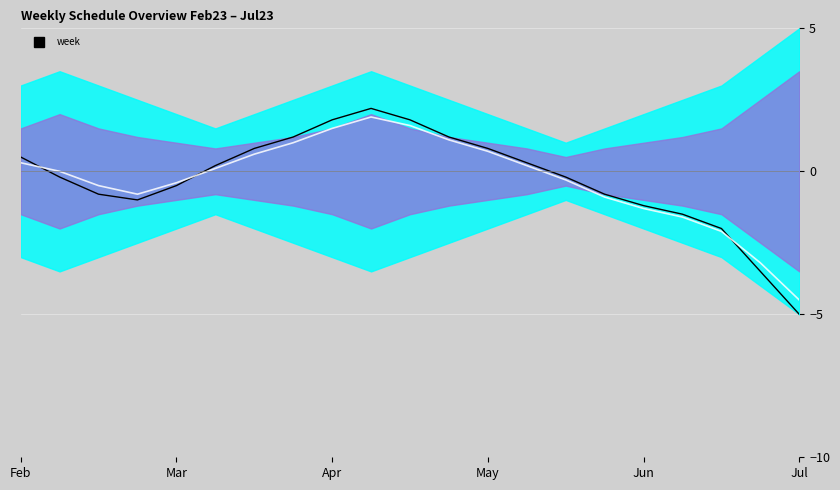

What is the label of the 18th point from the left?

17